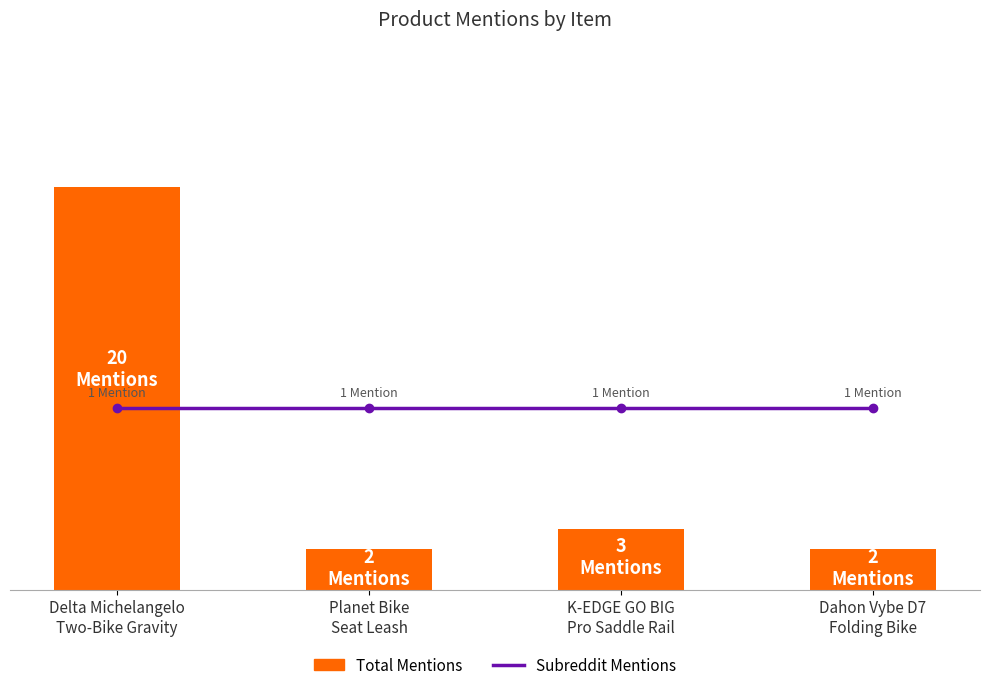

Is it true that Total Mentions equals 20 at Delta Michelangelo
Two-Bike Gravity?

True